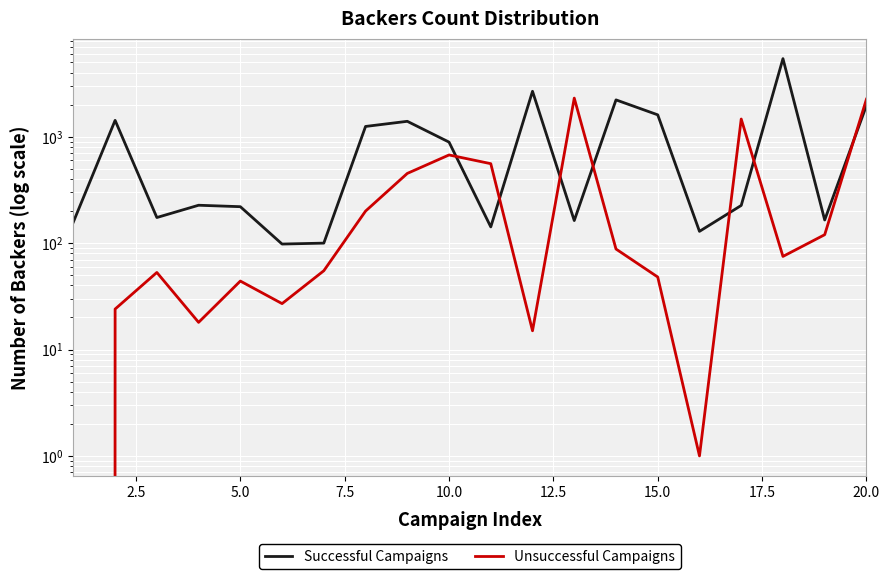

How many times do Successful Campaigns and Unsuccessful Campaigns cross each other?

7